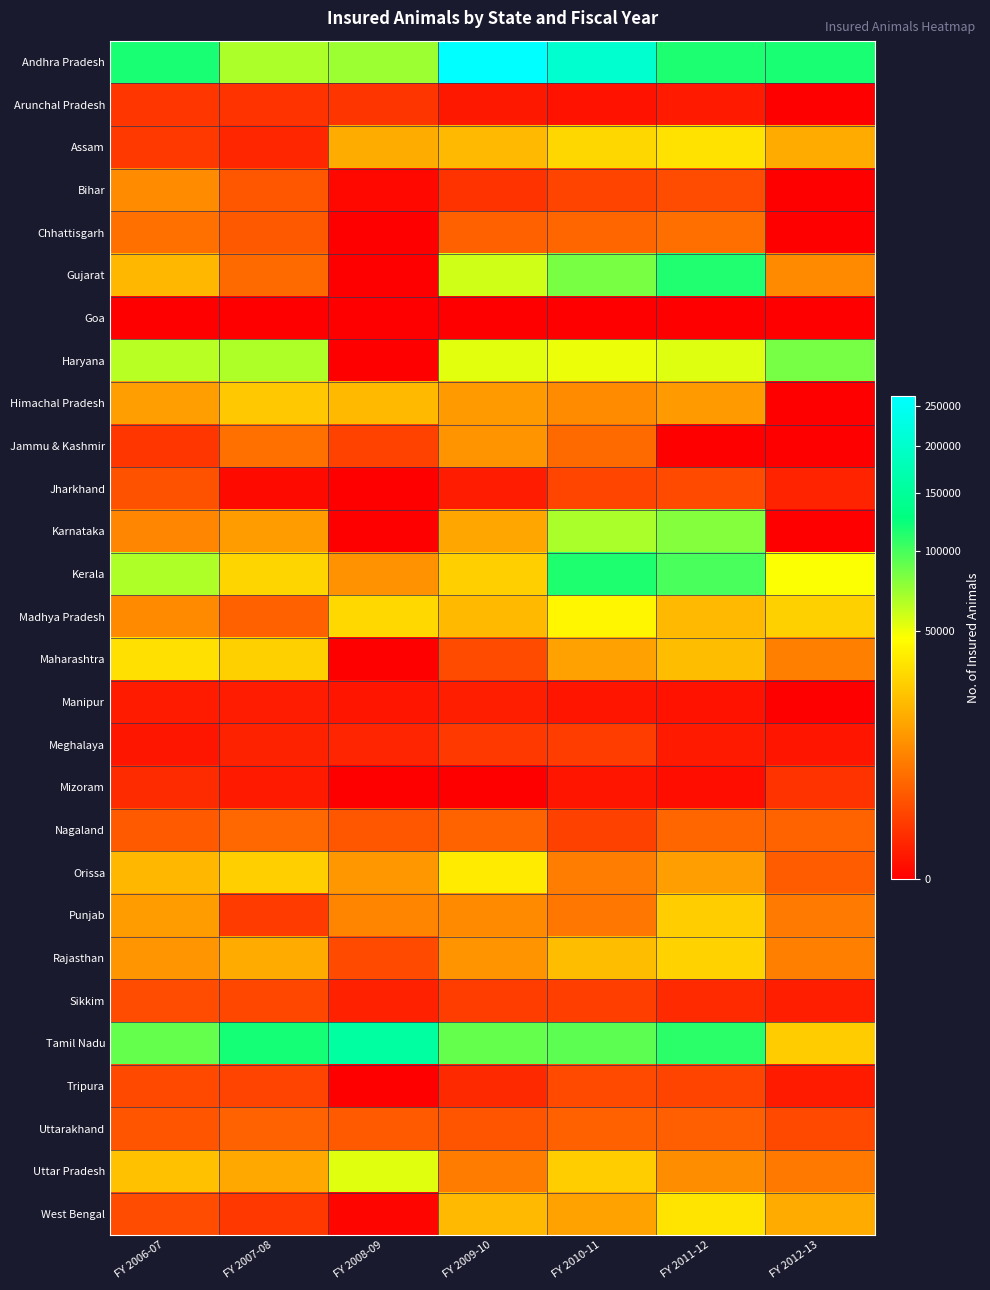

At how many categories does at least one series exceed 9850?

7